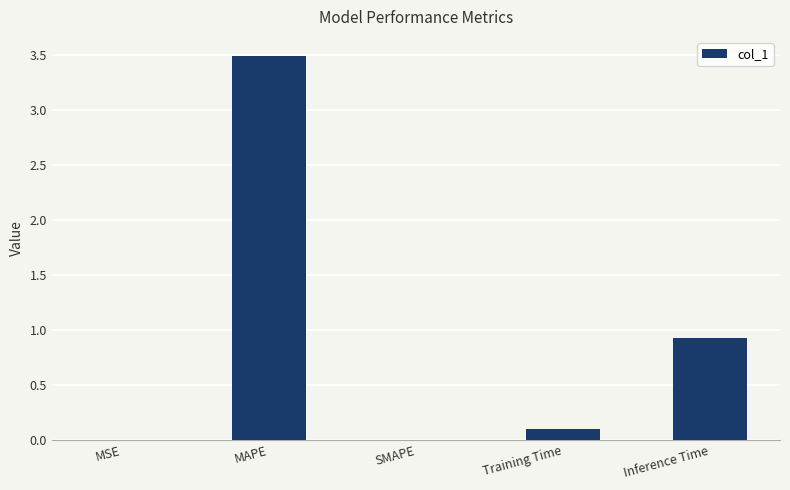

What is the sum of all values?

4.5